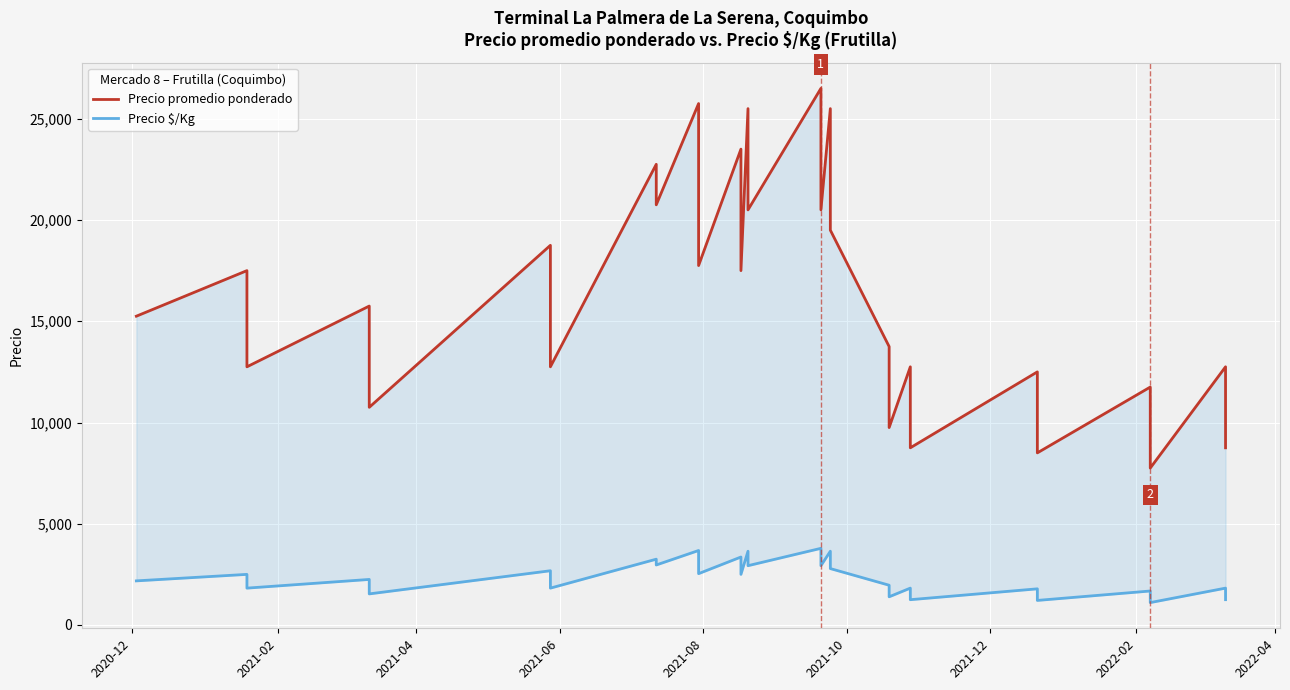

True or false: Precio promedio ponderado has more than 1 points higher than both neighbors.

True